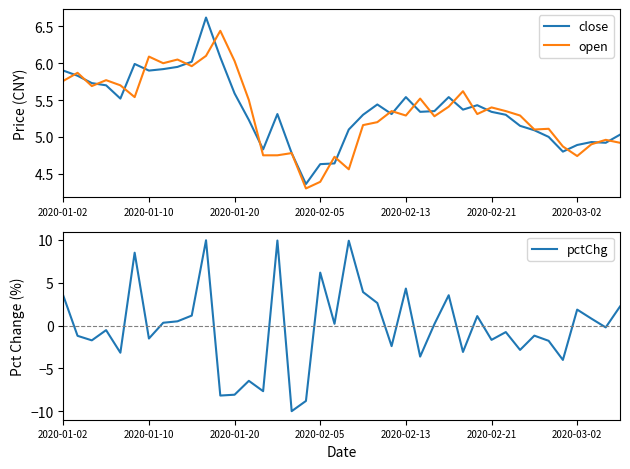

Is it true that pctChg equals -14.4 at 2020-01-20?

False